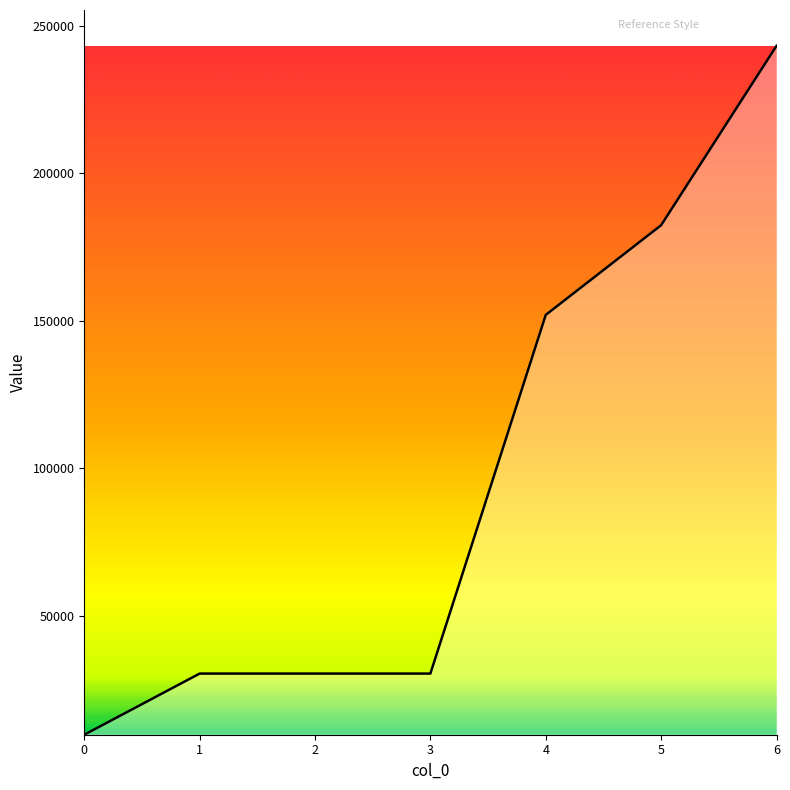

Reading left to right, list all the values displayed in this chart.

9670	30400	30400	30400	152000	182400	243200